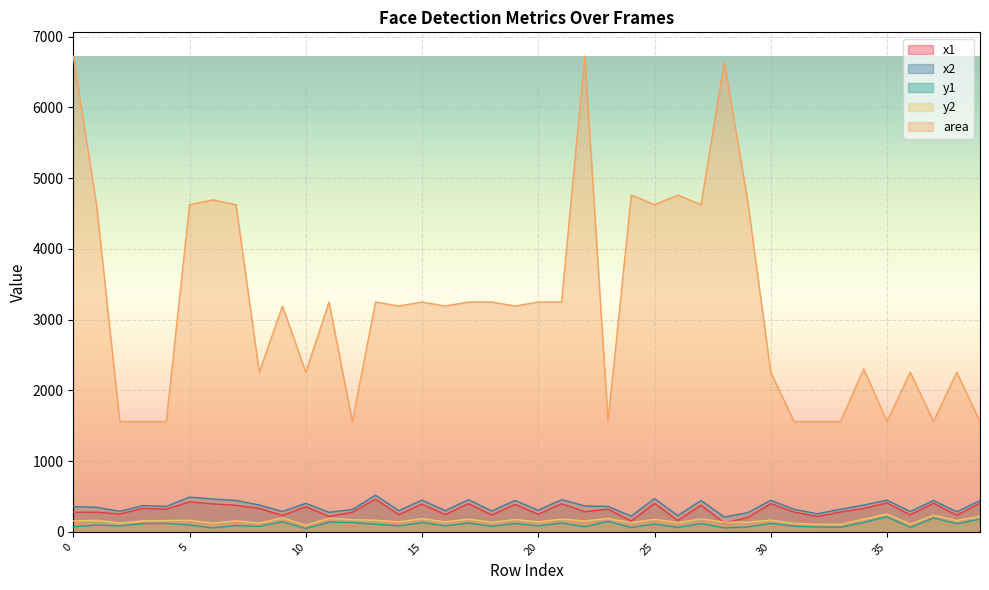

Where is the first local minimum for y2?

2